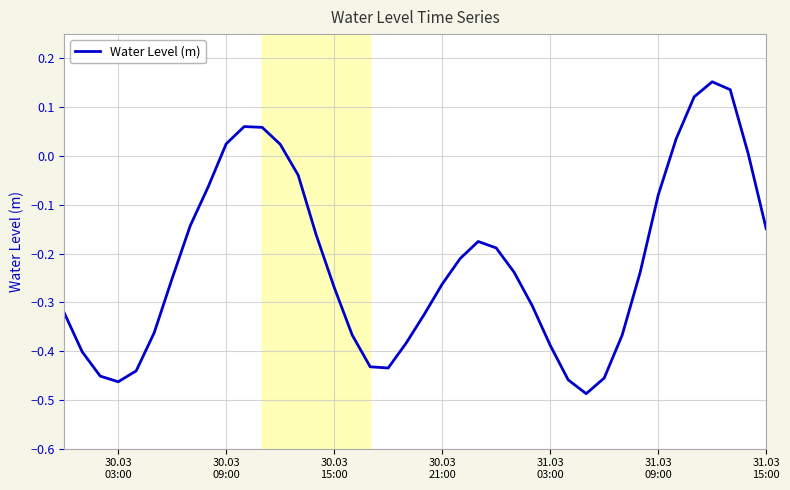

How many categories are shown in the chart?

40